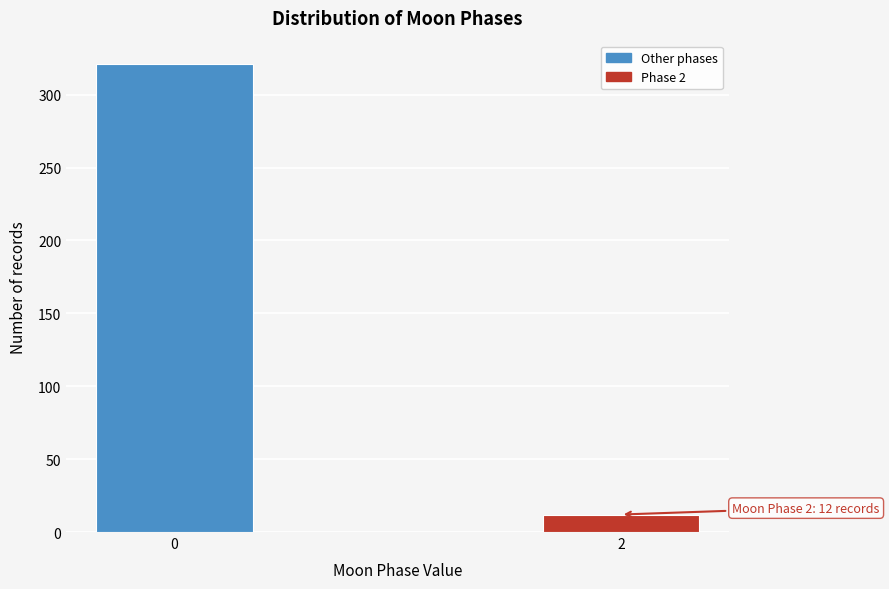

Reading right to left, extract all data points from this chart.

12	321